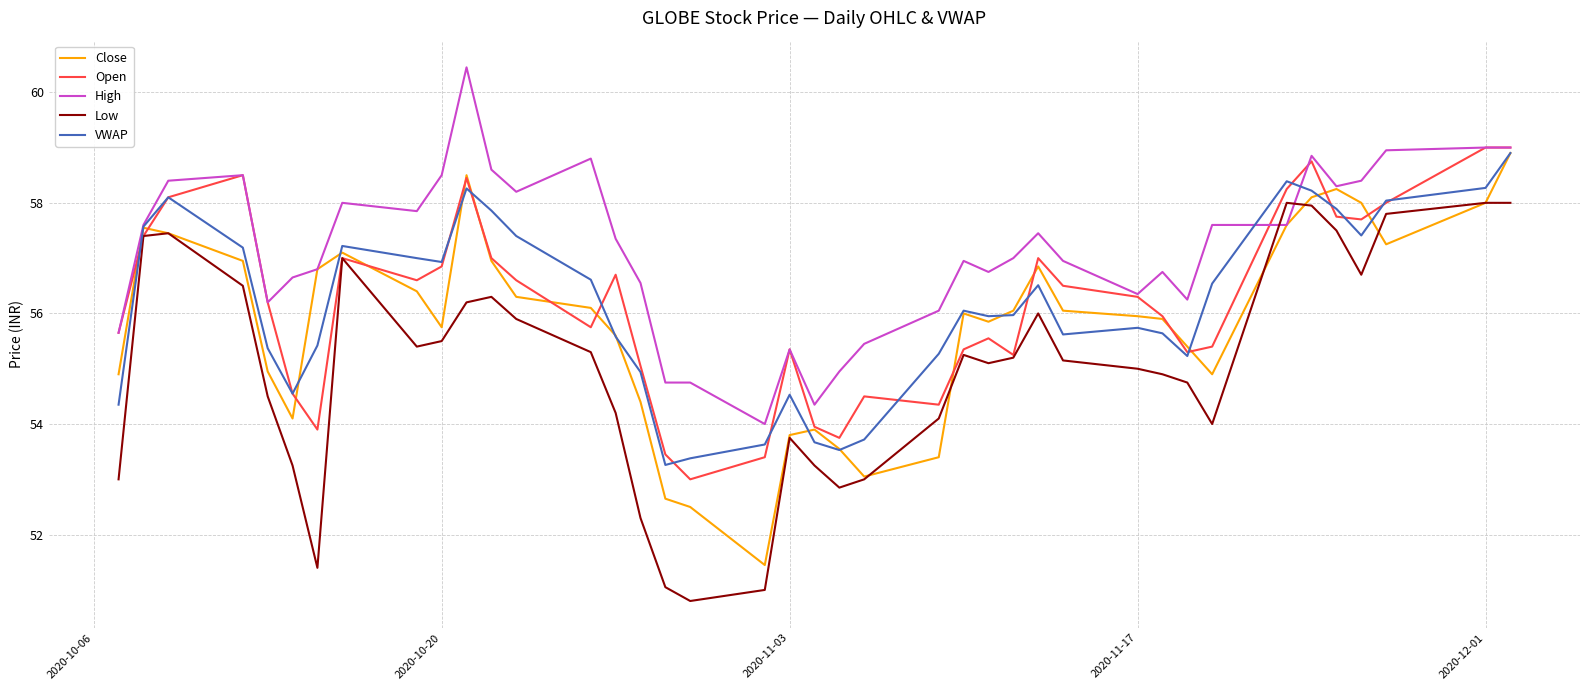

Which series has the largest total across all categories?

High